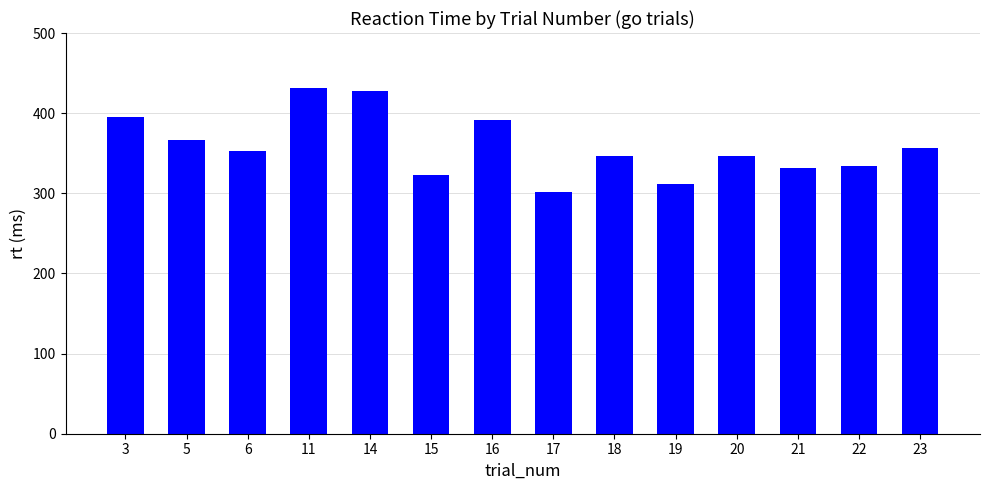

Read the value at 14, to the nearest 50.

450